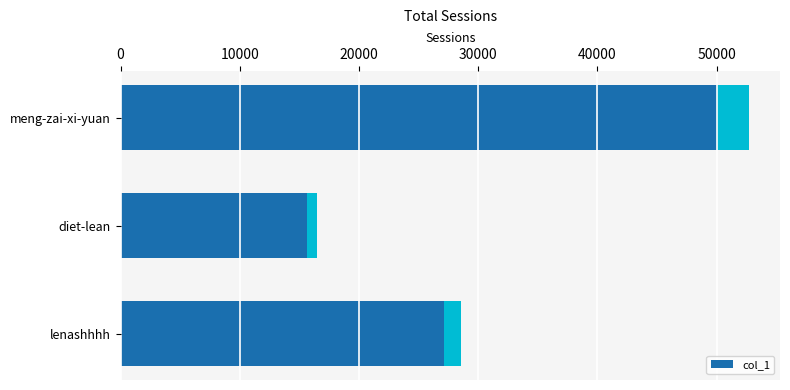

What is the approximate value at lenashhhh, to the nearest 100?

28600